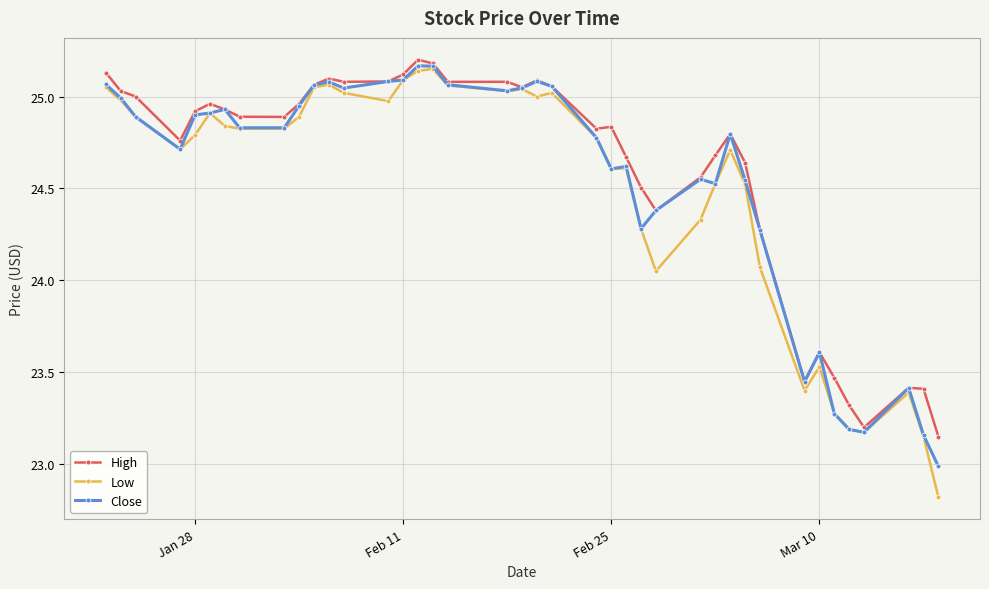

List the series in order of their overall mean, lowest first.

Low, Close, High